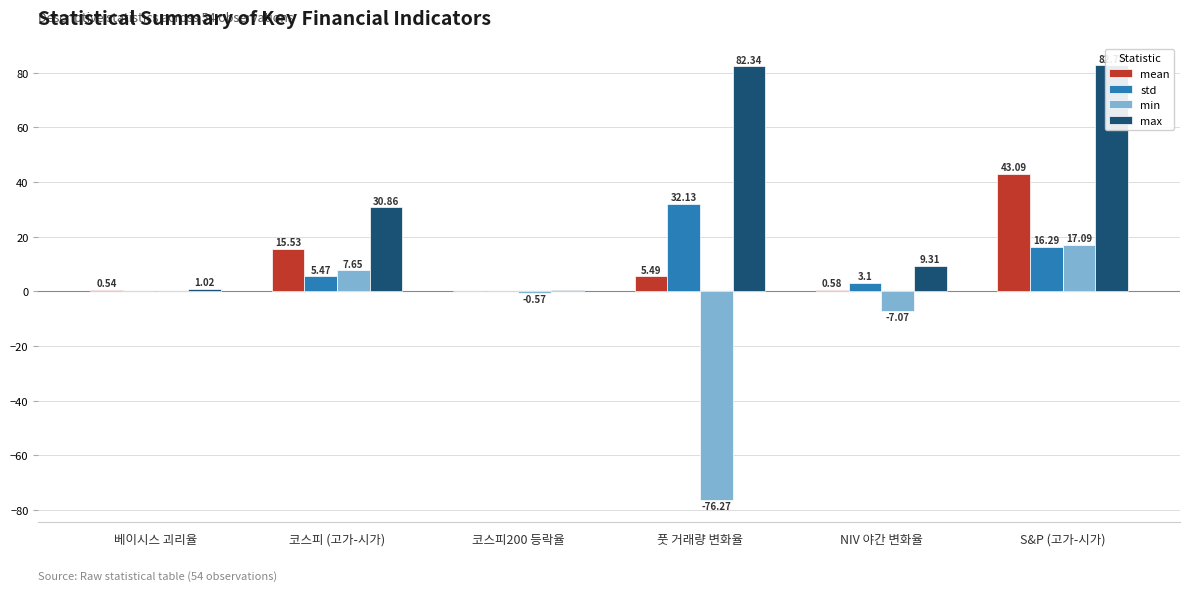

How many values in min are below zero?

3